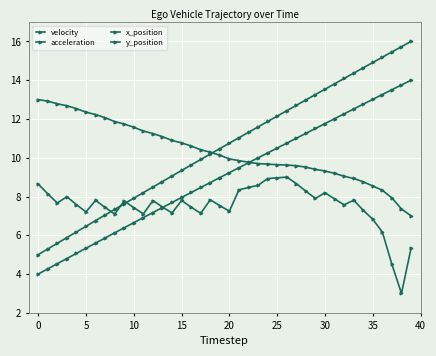

At how many categories does at least one series exceed 8?

40